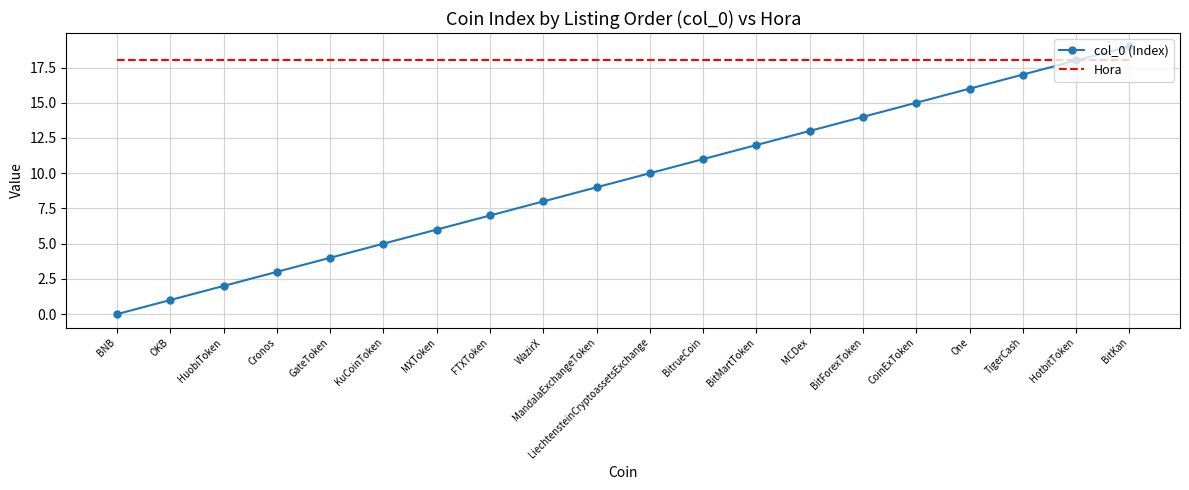

List the labels in order of col_0 (Index) value, largest first.

BitKan, HotbitToken, TigerCash, One, CoinExToken, BitForexToken, MCDex, BitMartToken, BitrueCoin, LiechtensteinCryptoassetsExchange, MandalaExchangeToken, WazirX, FTXToken, MXToken, KuCoinToken, GateToken, Cronos, HuobiToken, OKB, BNB